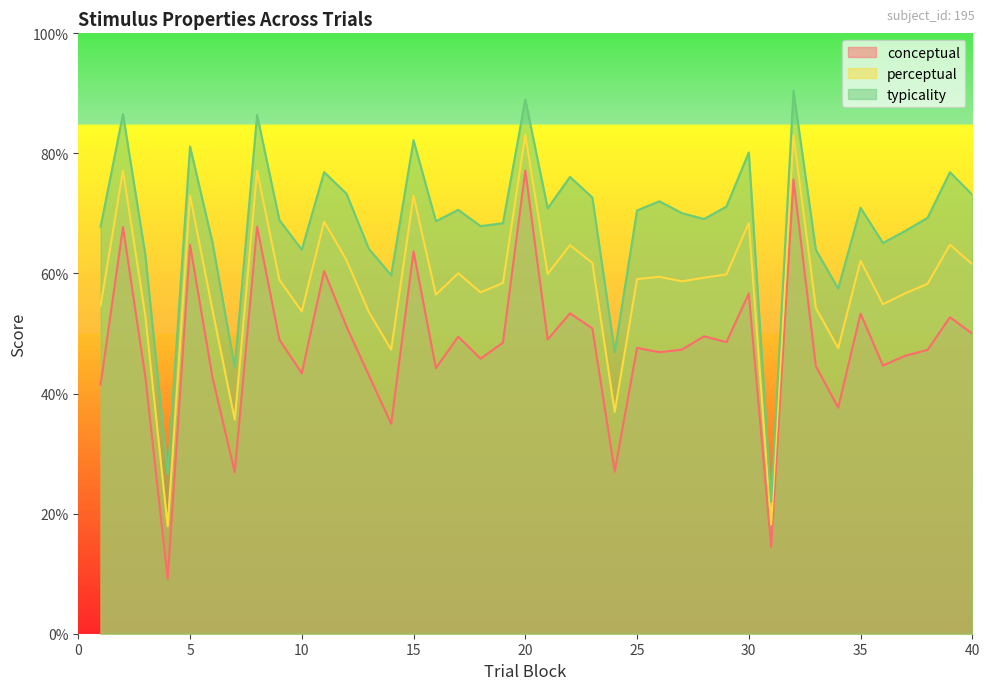

What is the value of the perceptual point at the 38th from the left?

58.3